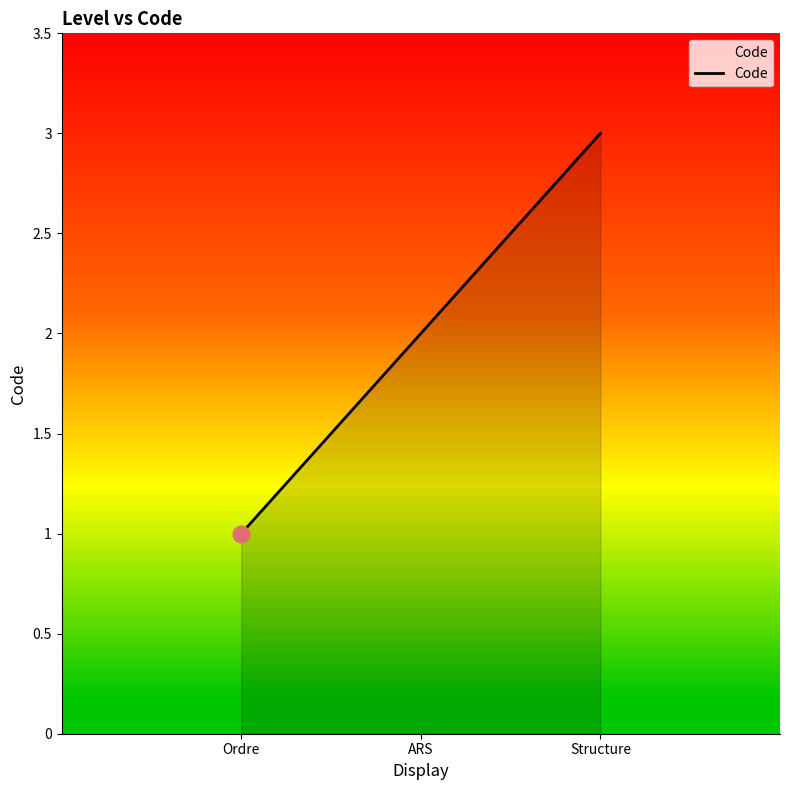

How many values are below 2?

1